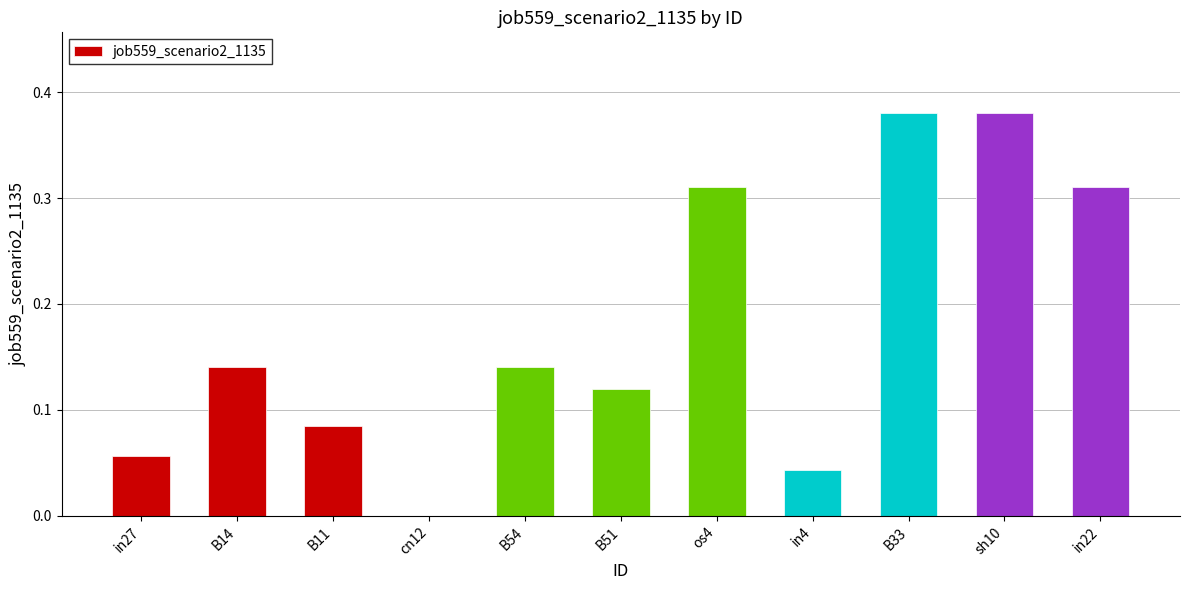

Are the bars horizontal?

No